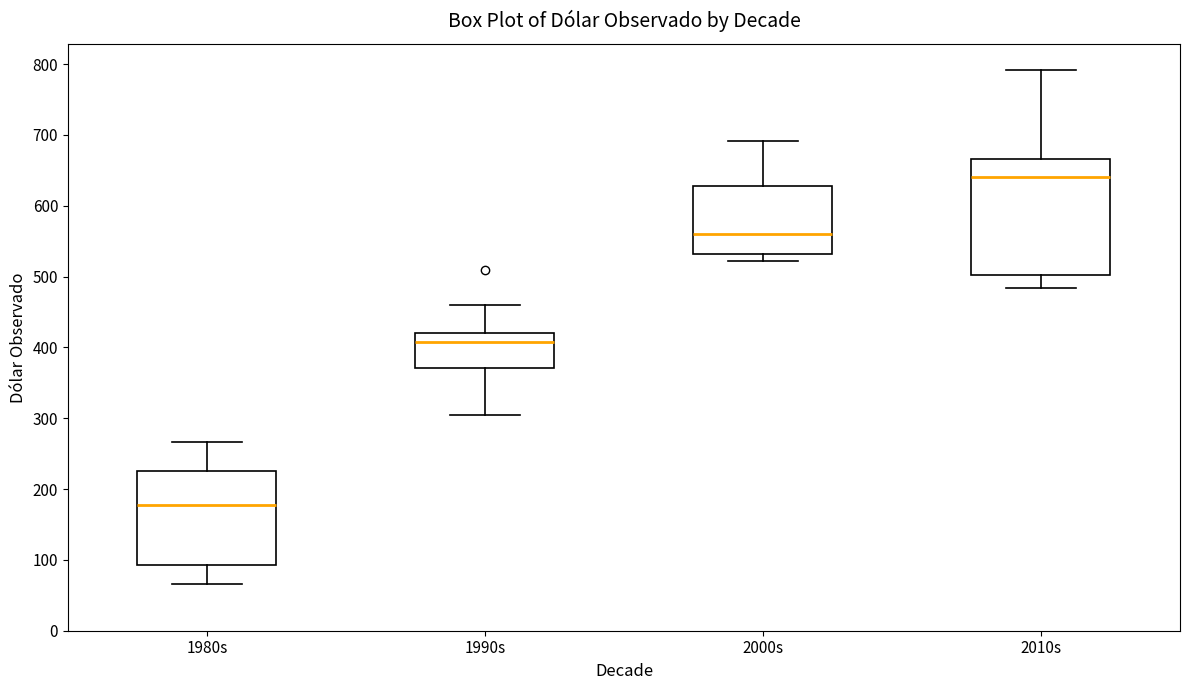

Where does the upper whisker of the box for 1990s end on the y-axis? The values are not printed on the chart, so give them approximately, as read against the axis.

460